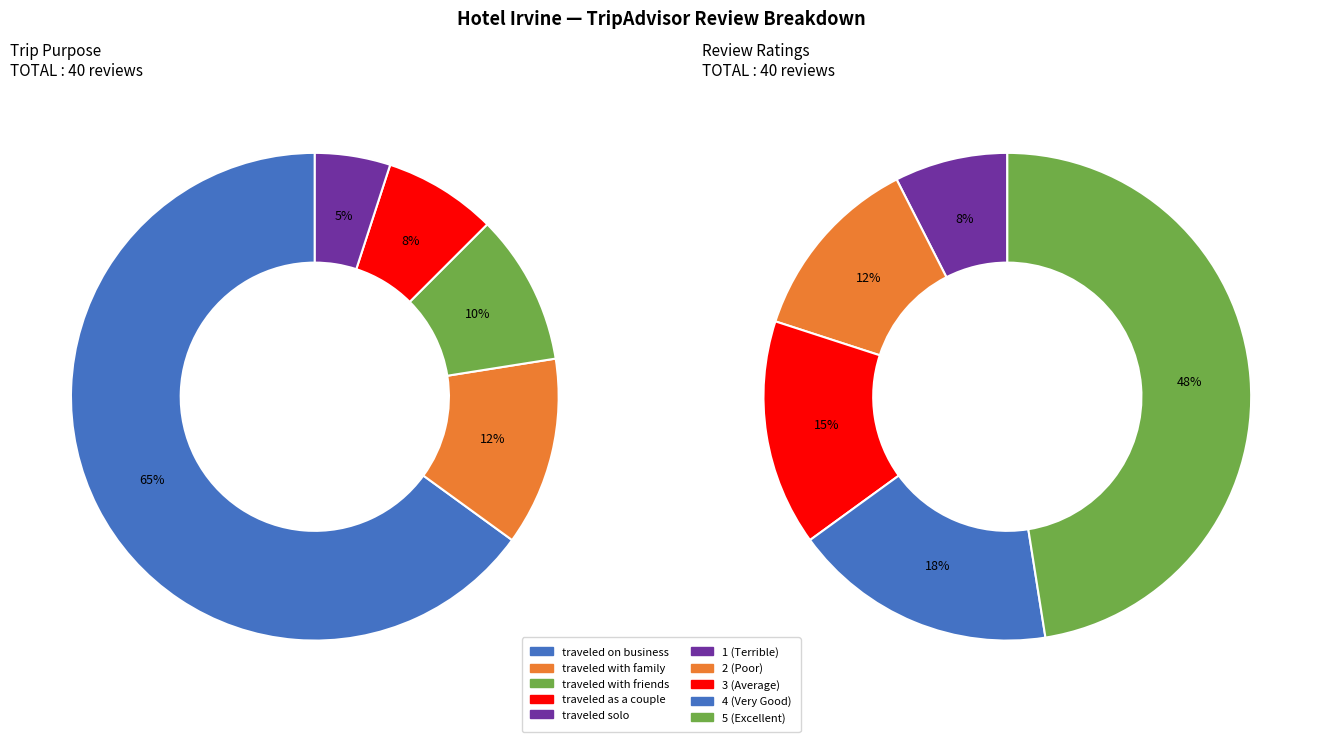

Does Rating 3 (Average) represent more than half of the total?

No